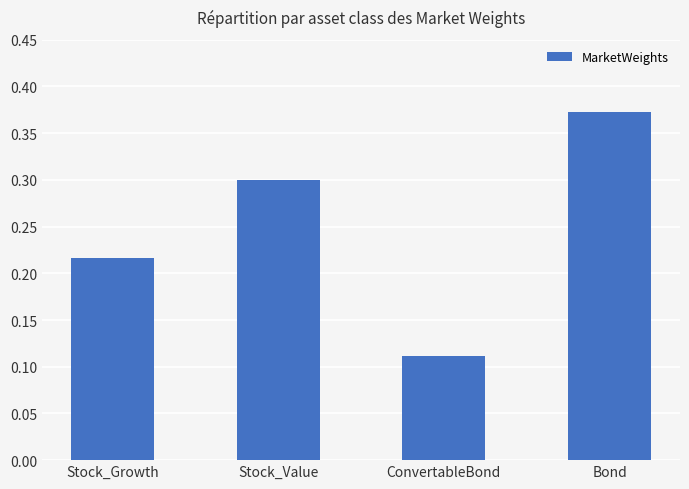

The chart shows a value of 0.2 at ConvertableBond. True or false?

False